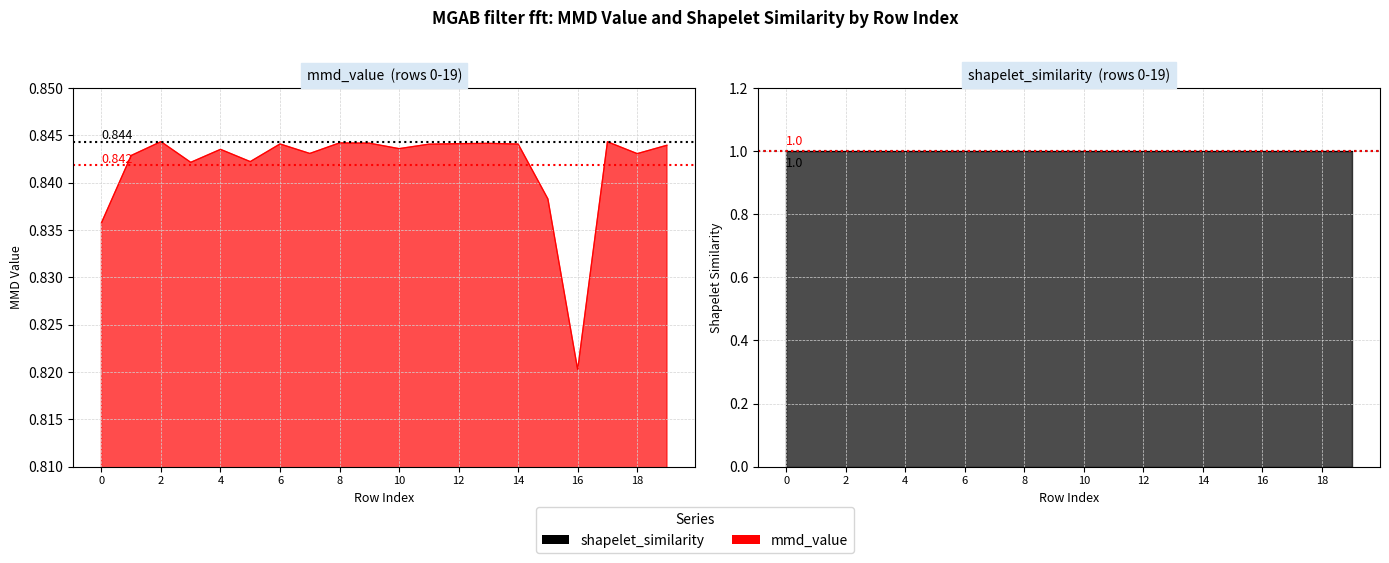

At which label is the value closest to 0?

16